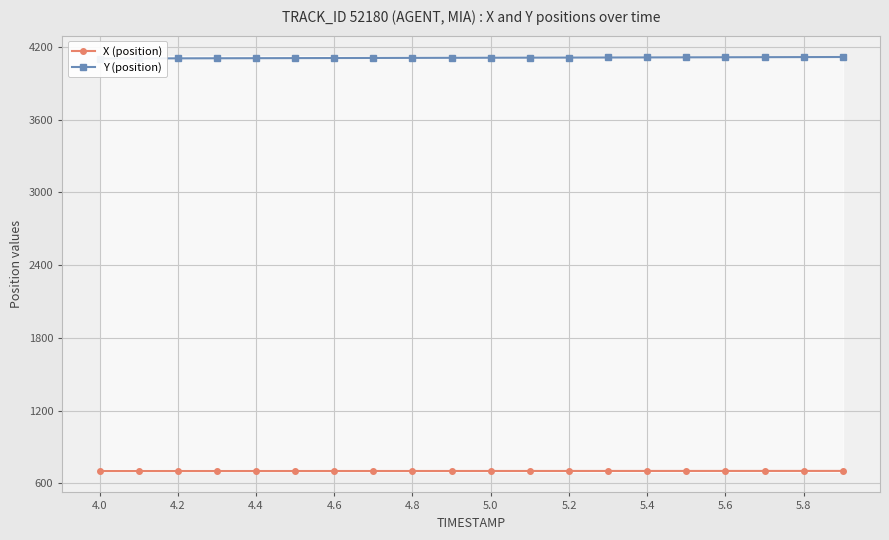

What is the highest value of the X (position) series?

701.9